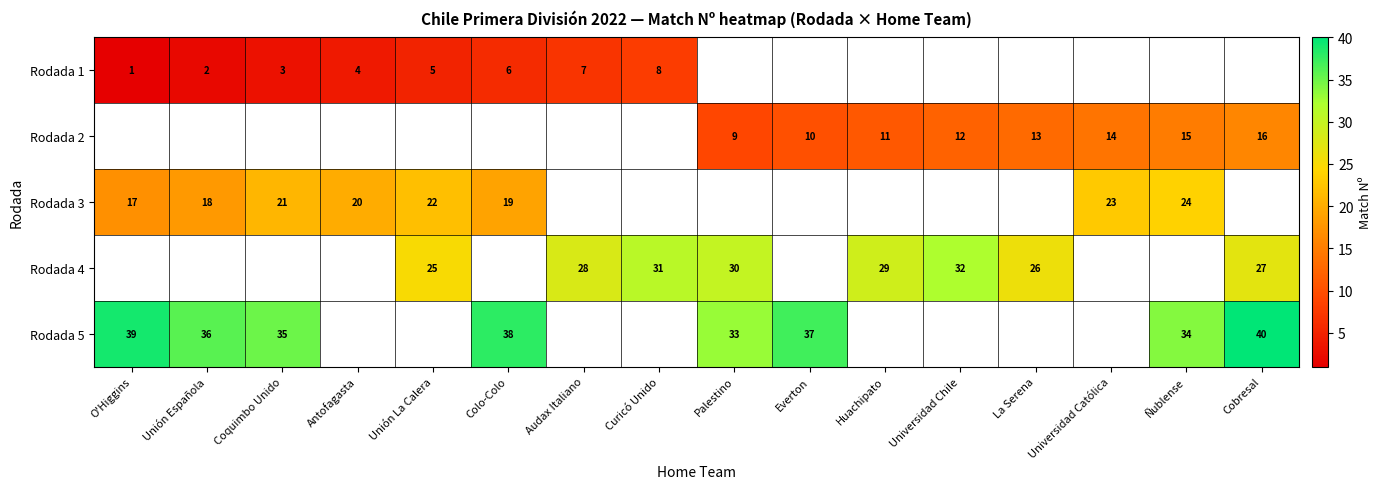

Which has a higher value, Curicó Unido or Coquimbo Unido?

Curicó Unido